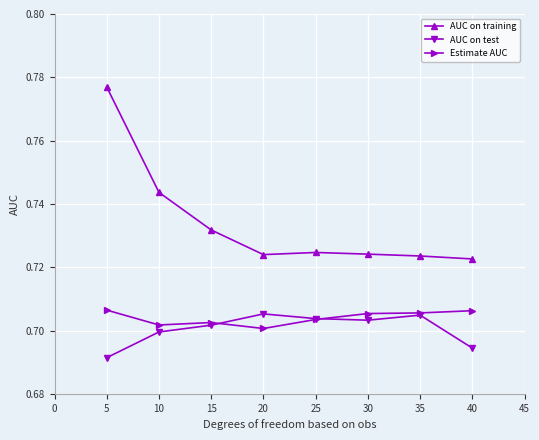

Which series has the largest range (max minus min)?

AUC on training